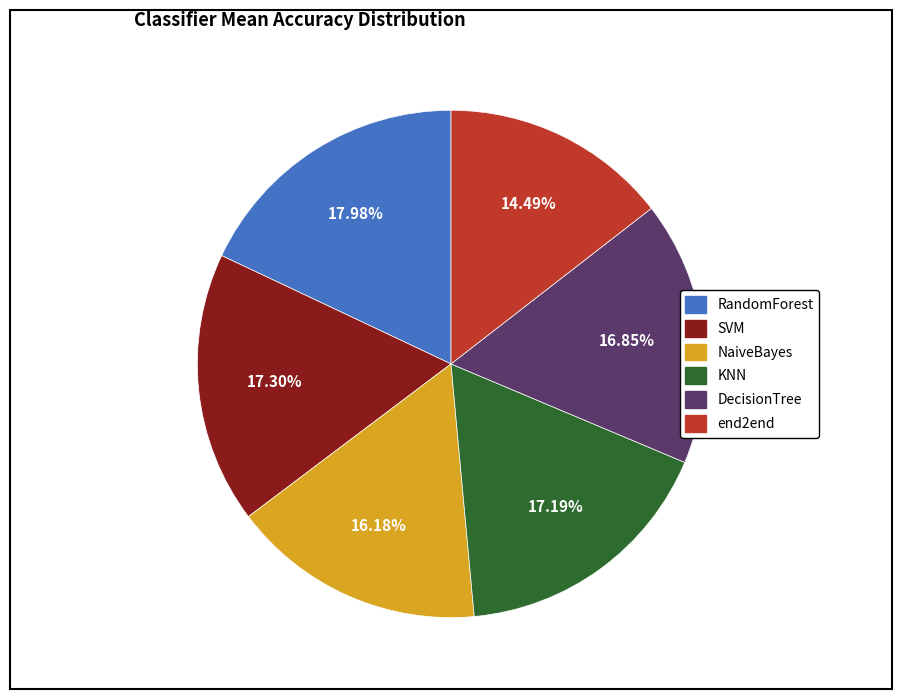

True or false: RandomForest accounts for 32% of the total.

False